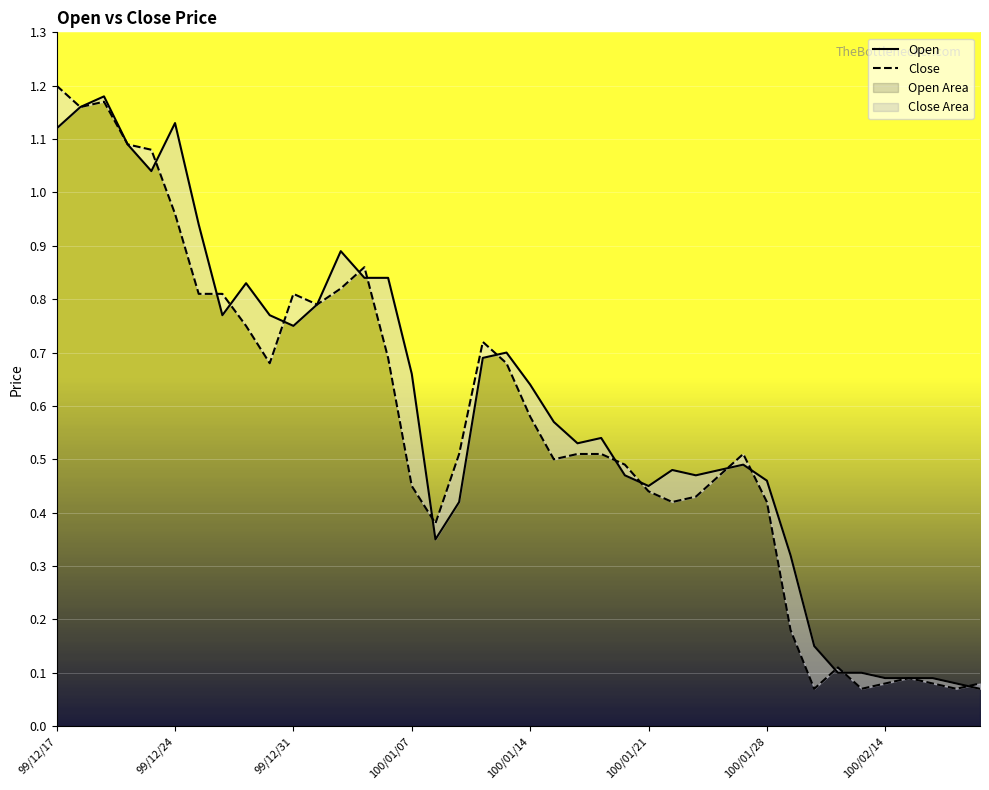

How many lines are shown in the chart?

2